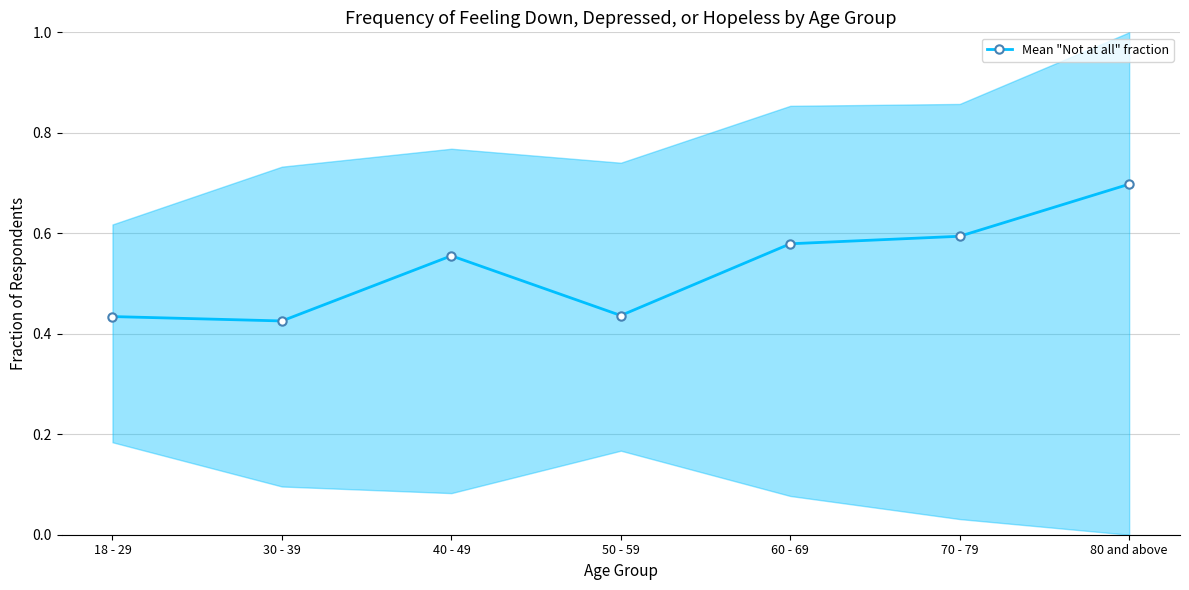

How many data points does each series have?

7